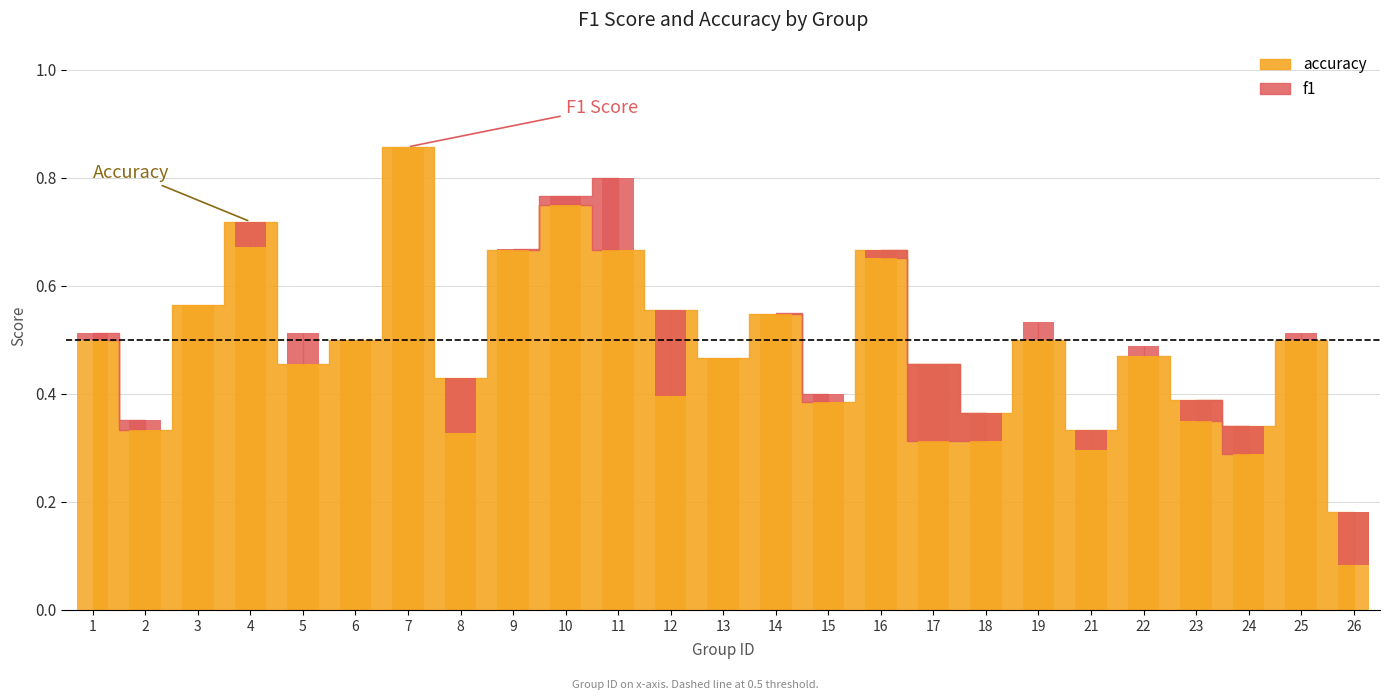

The f1 series shows 0.5 at 6. True or false?

True